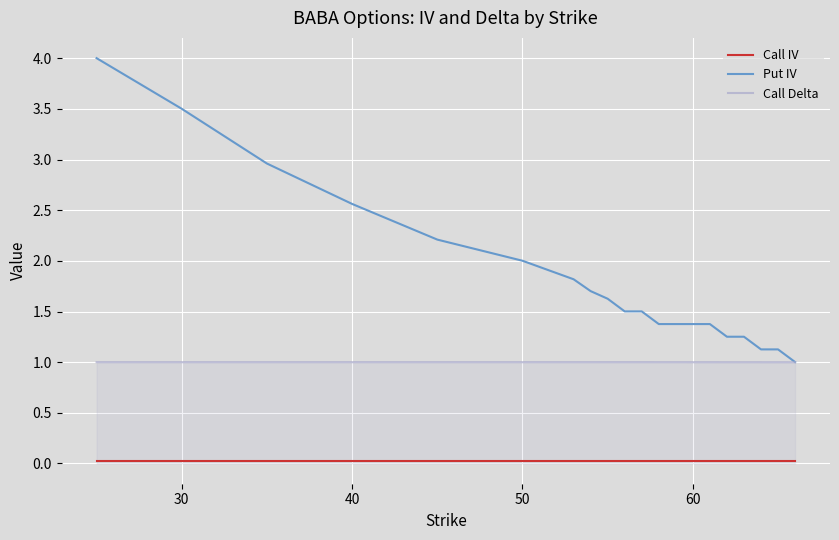

Which series has the largest range (max minus min)?

Put IV